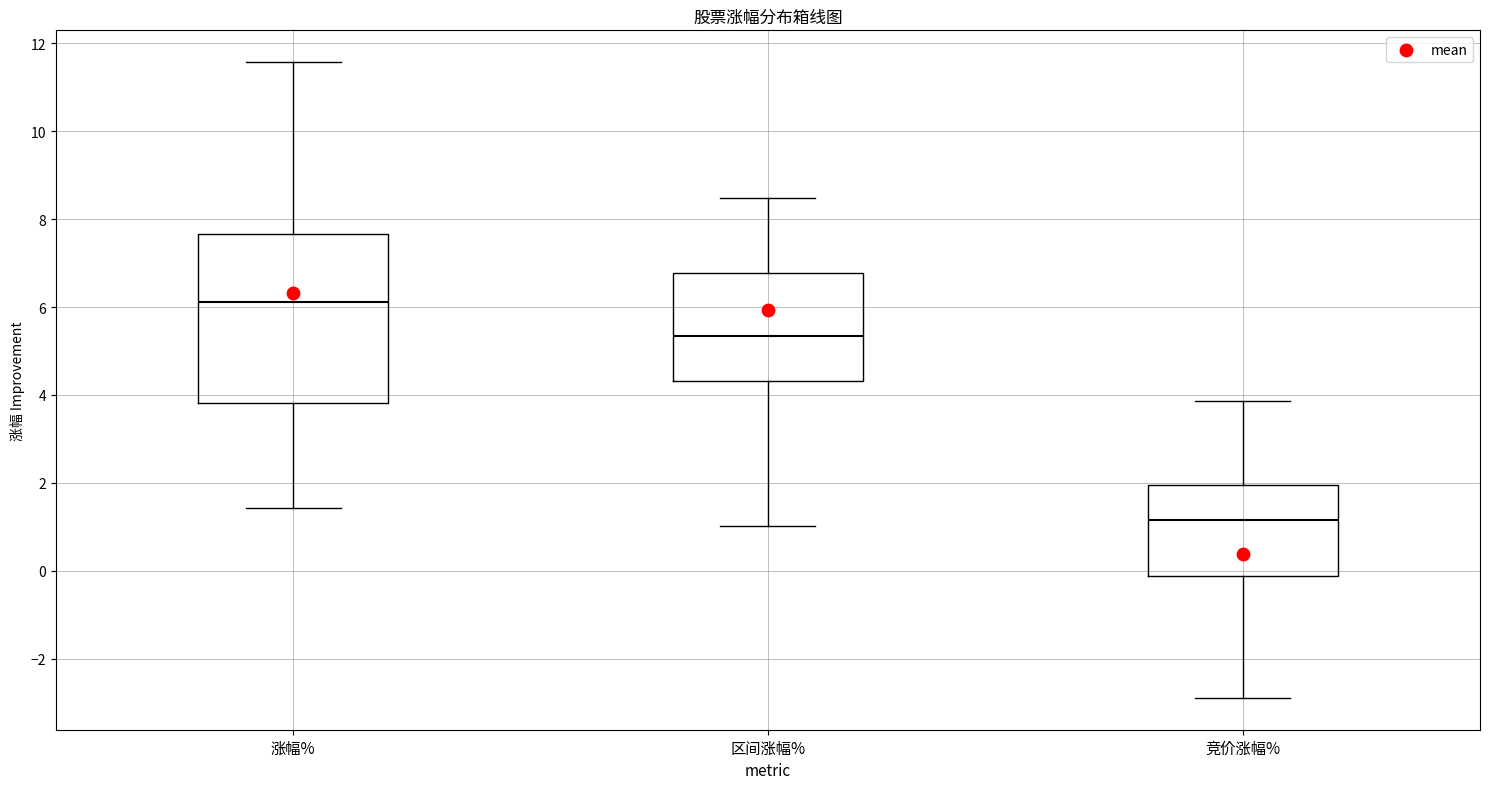

Where is the upper edge of the box for 竞价涨幅% on the y-axis? The values are not printed on the chart, so give them approximately, as read against the axis.

2.0